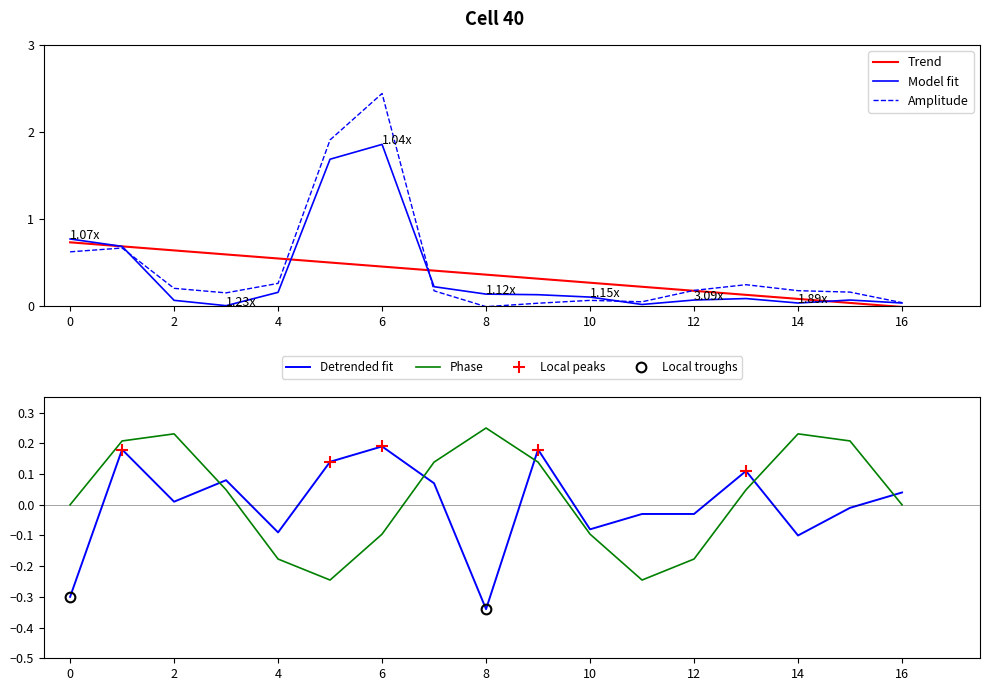

At how many categories does at least one series exceed 2?

1